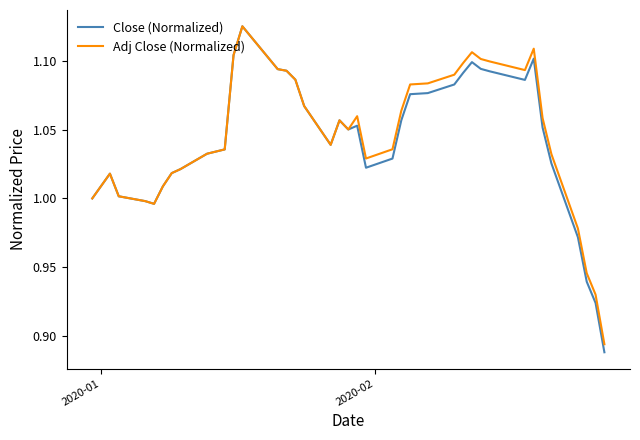

Which series has the largest range (max minus min)?

Close (Normalized)